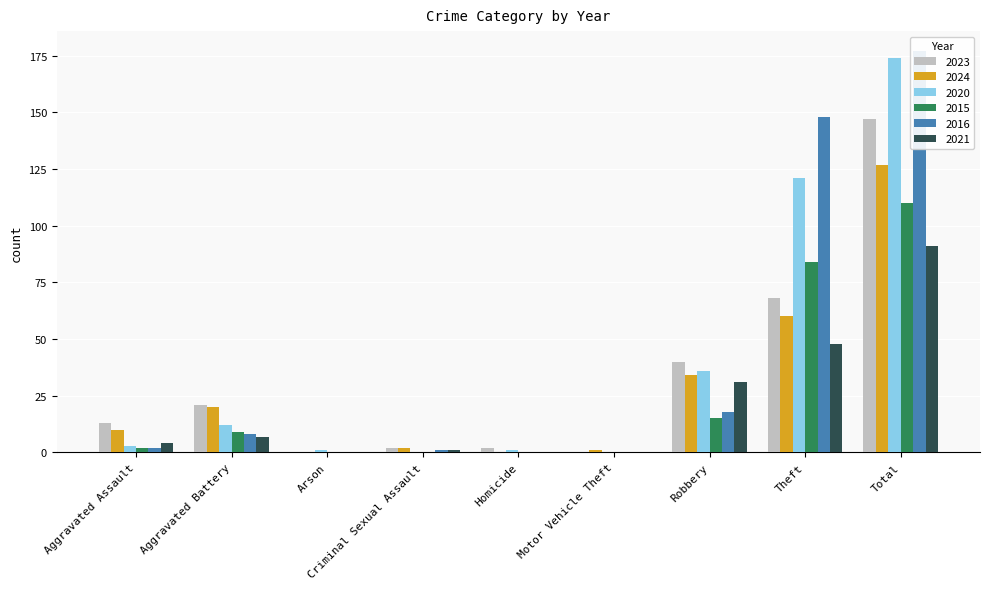

Which category has the lowest value in the 2024 series?

Arson